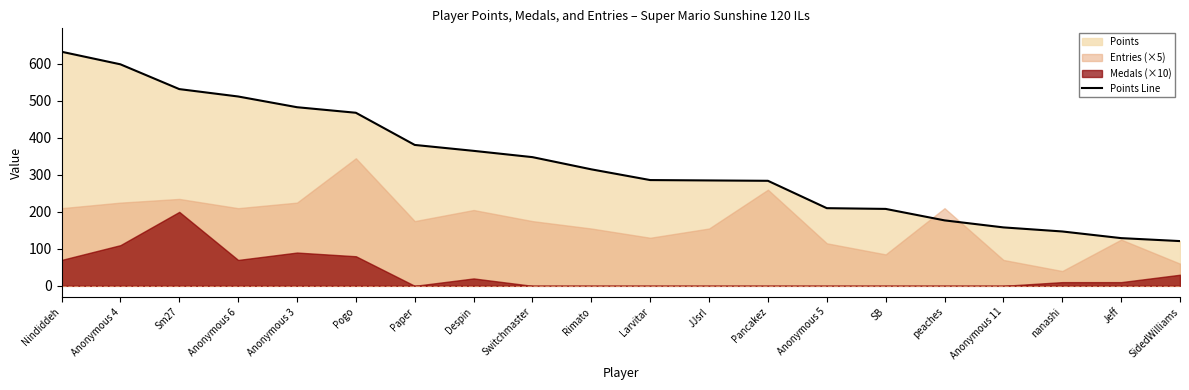

What is the sum of all values?

6641